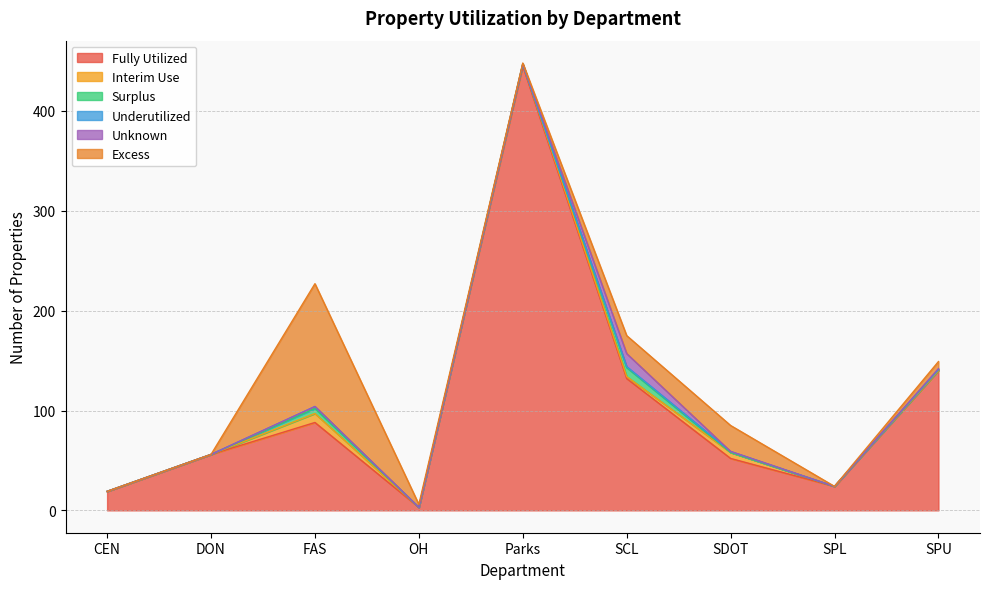

What position from the left is CEN?

1